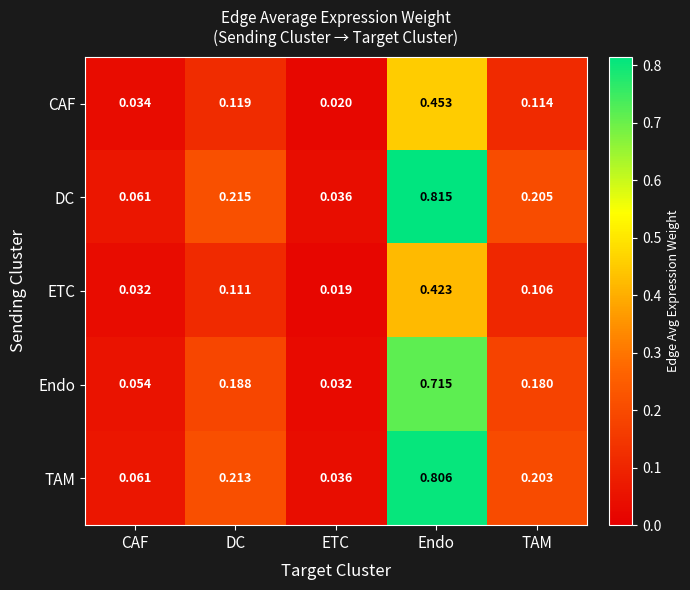

Between Endo and TAM, which series saw the biggest shift?

DC